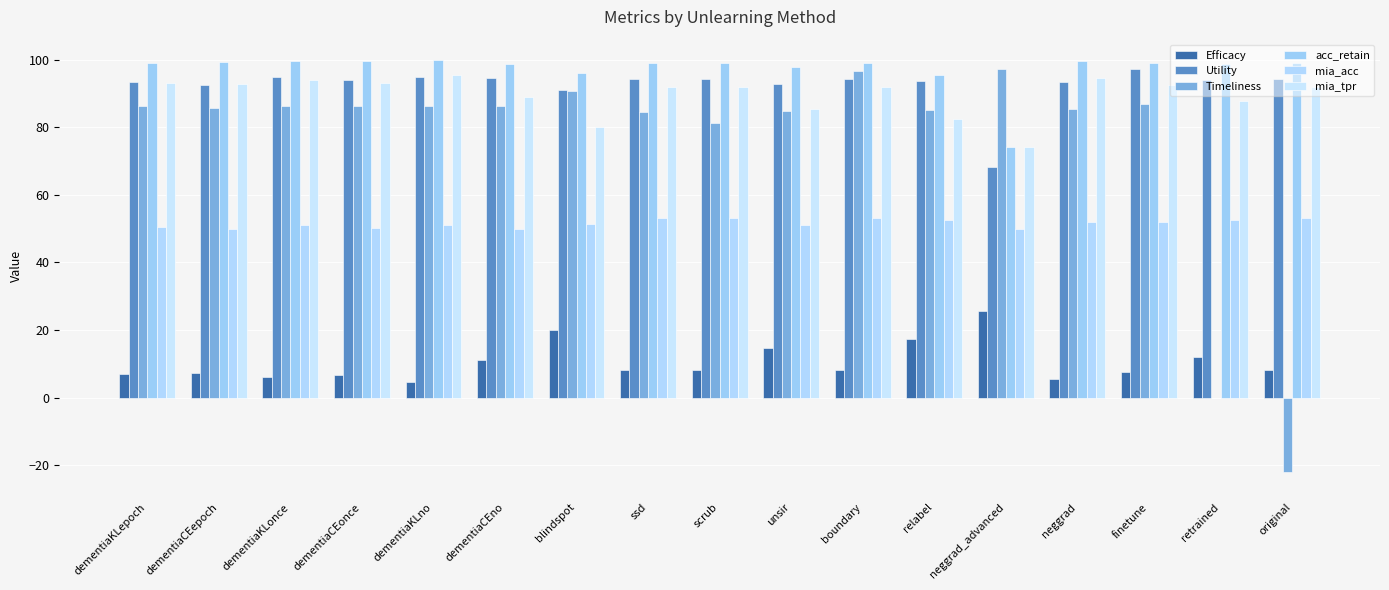

True or false: acc_retain has a value of 29.3 at dementiaCEonce.

False